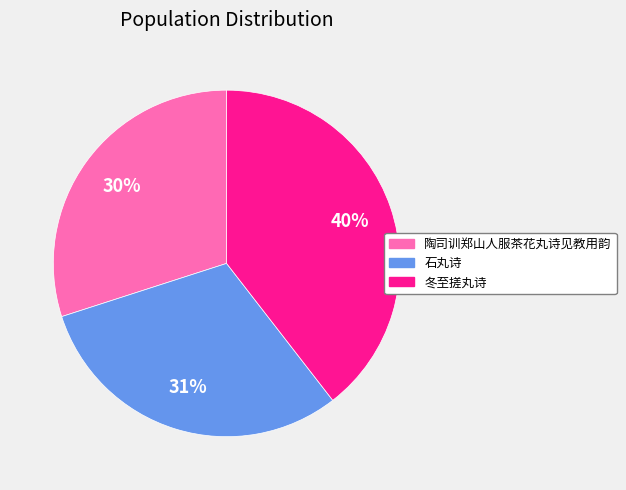

To the nearest percent, what is the difference between the largest and smallest slice percentages?

10%